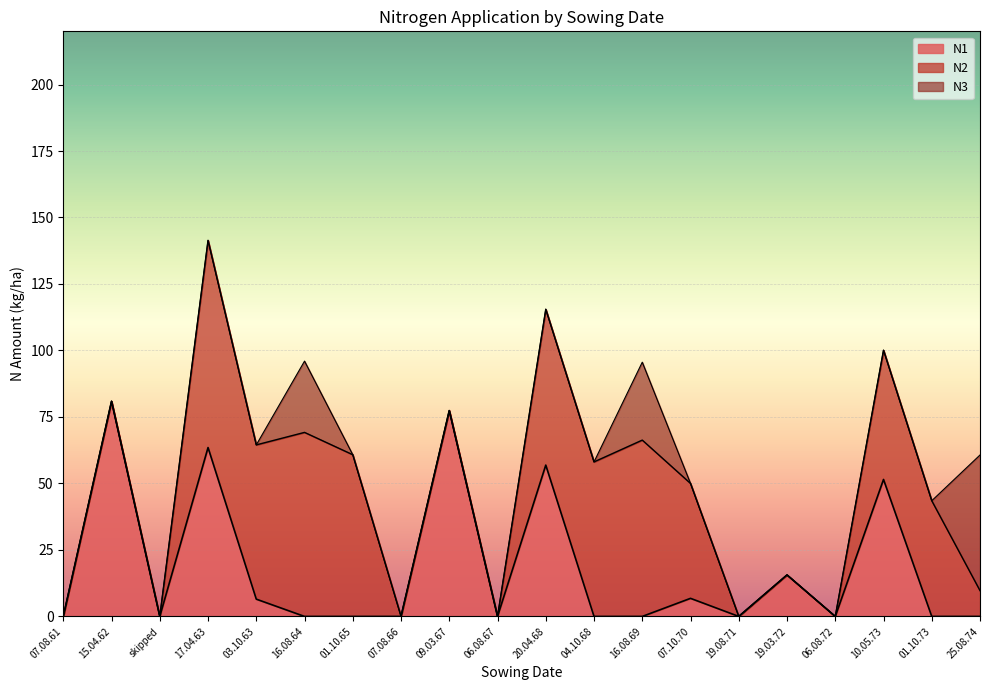

Where is the first local minimum for N1?

skipped